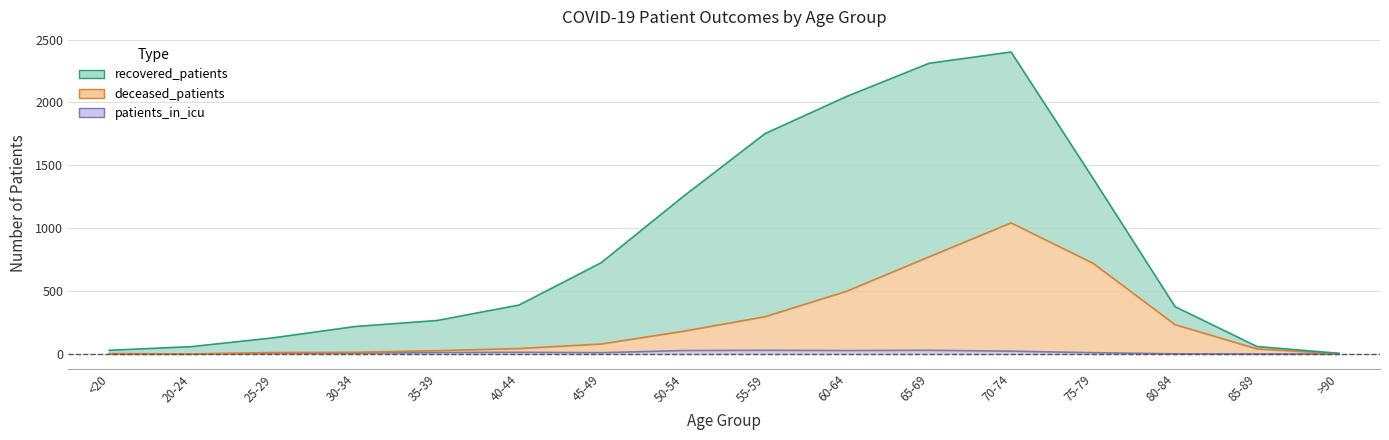

What is the difference between the maximum and minimum values in the patients_in_icu series?

29